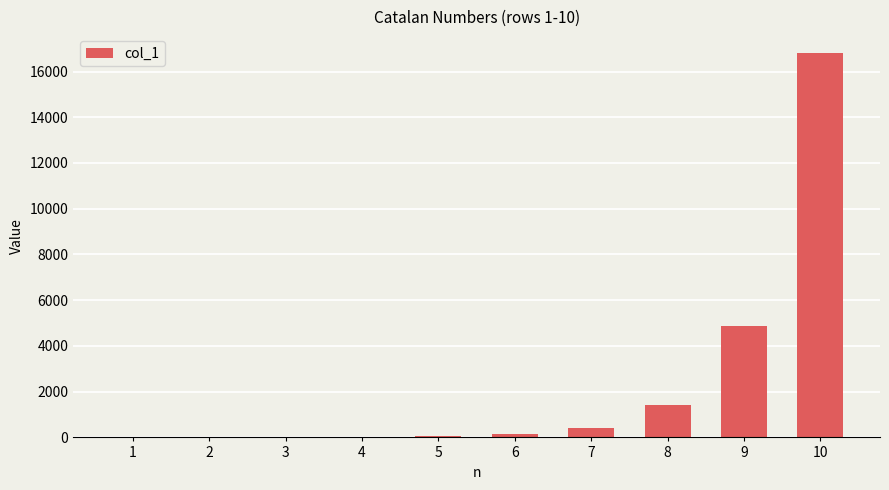

What is the average value?

2371.3